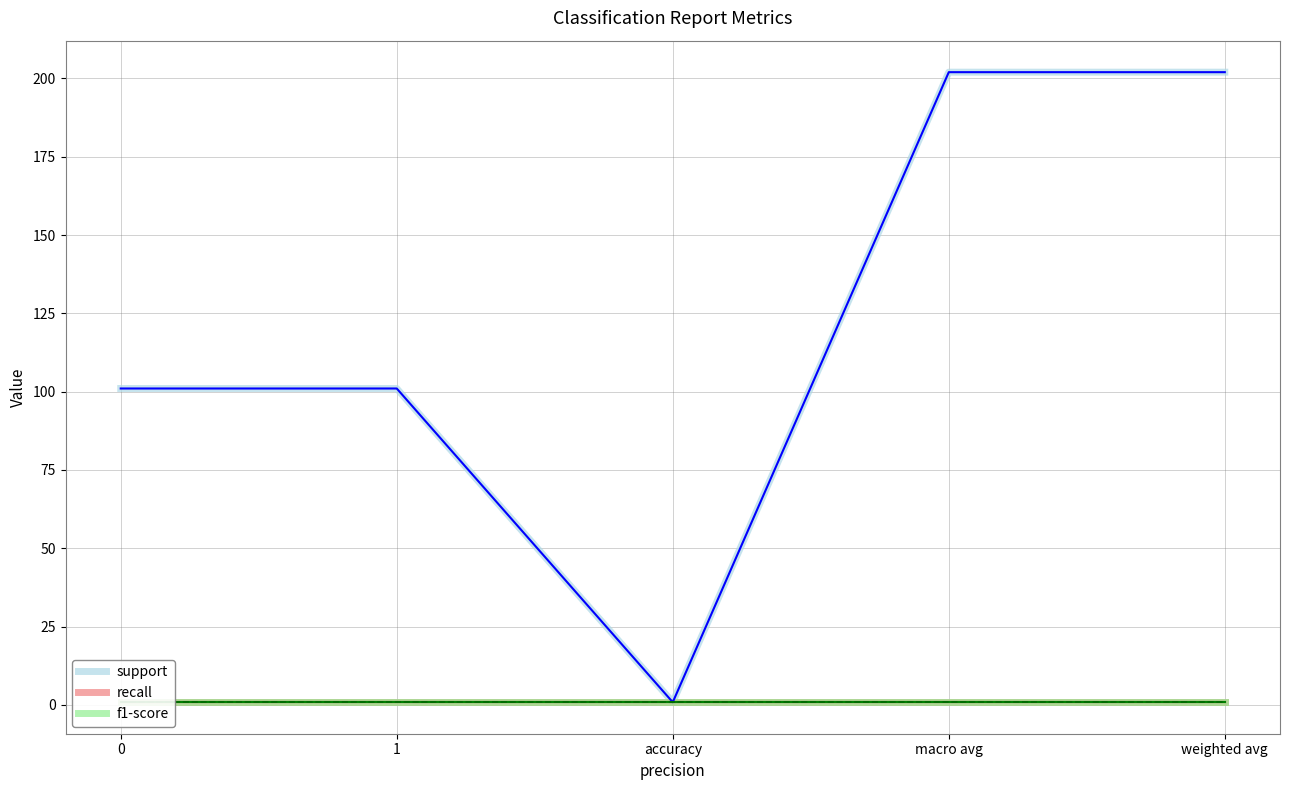

Reading left to right, extract all data points from this chart.

support: 0=101.0	1=101.0	accuracy=0.8	macro avg=202.0	weighted avg=202.0
recall: 0=0.8	1=0.8	accuracy=0.8	macro avg=0.8	weighted avg=0.8
f1-score: 0=0.8	1=0.8	accuracy=0.8	macro avg=0.8	weighted avg=0.8